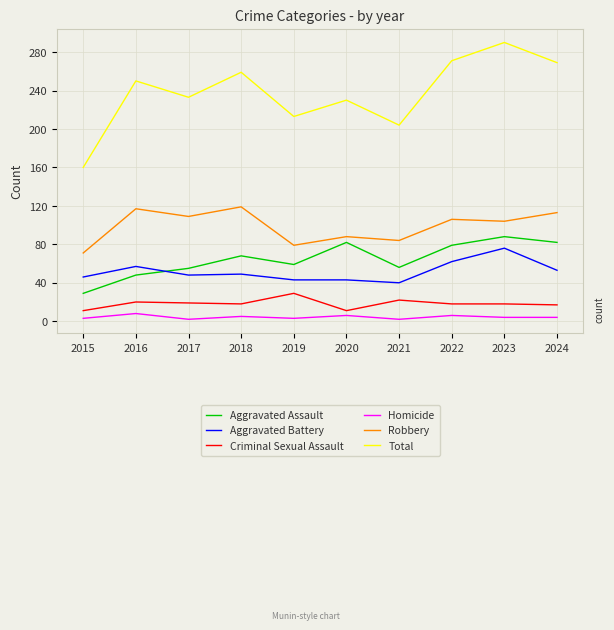

What is the total value across all series at 2019?

426